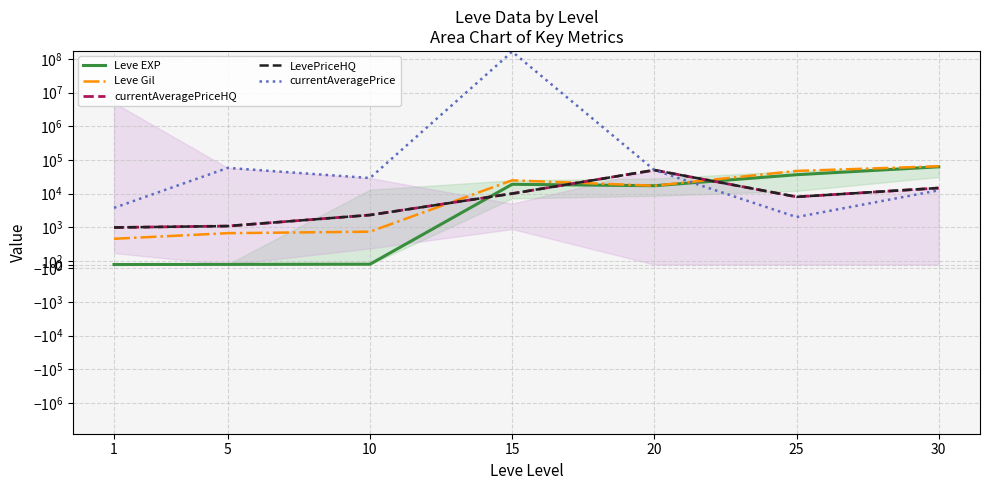

Between 15 and 20, which series saw the biggest shift?

currentAveragePrice